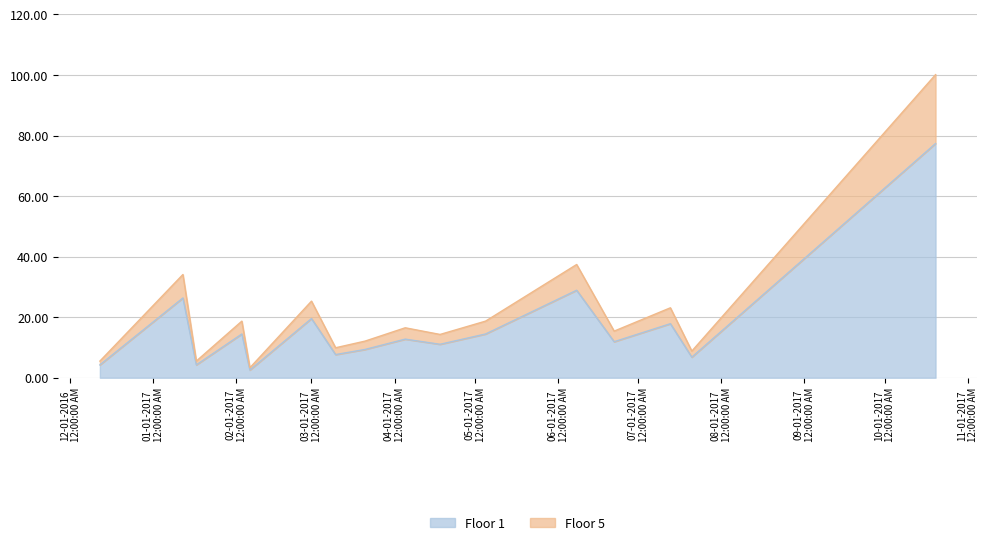

Is it true that the value at 2017-03-10 is 11.1?

False